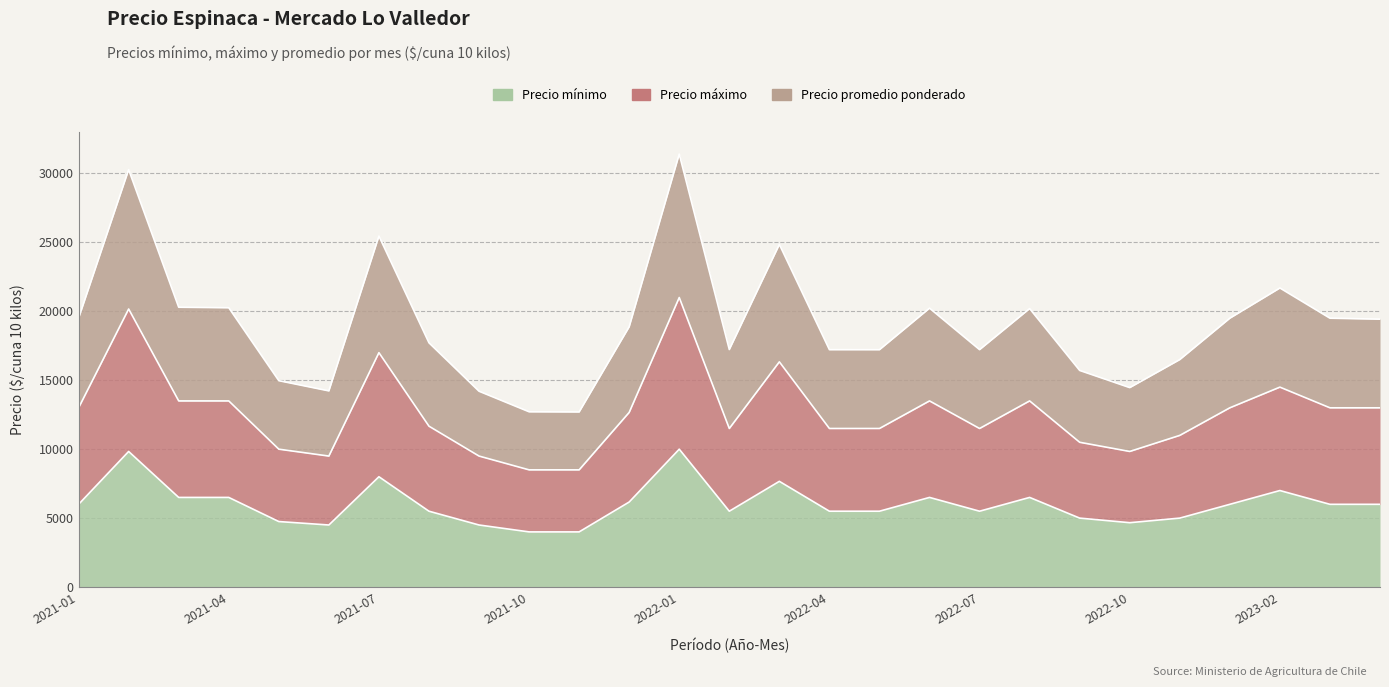

Reading left to right, what are all the values shown in this chart?

Precio mínimo: 6000	9833	6500	6500	4750	4500	8000	5500	4500	4000	4000	6167	10000	5500	7667	5500	5500	6500	5500	6500	5000	4667	5000	6000	7000	6000	6000
Precio máximo: 19500	30275	20296	20260	14969	14228	25452	17715	14203	12713	12700	18878	31404	17226	24851	17218	17216	20228	17219	20197	15711	14466	16500	19500	21691	19500	19431
Precio promedio ponderado: 13000	20166	13500	13500	10000	9500	17000	11667	9500	8500	8500	12667	21000	11500	16334	11500	11500	13500	11500	13500	10500	9834	11000	13000	14500	13000	13000